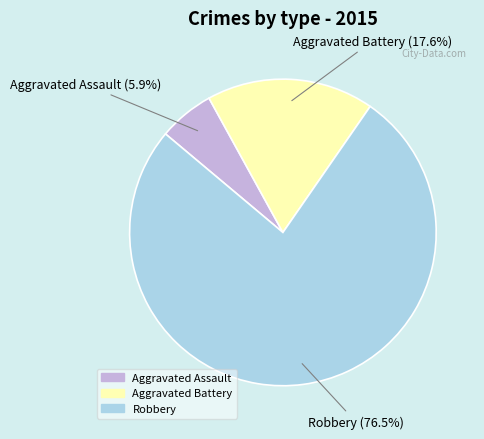

Which slice is the smallest?

Aggravated Assault